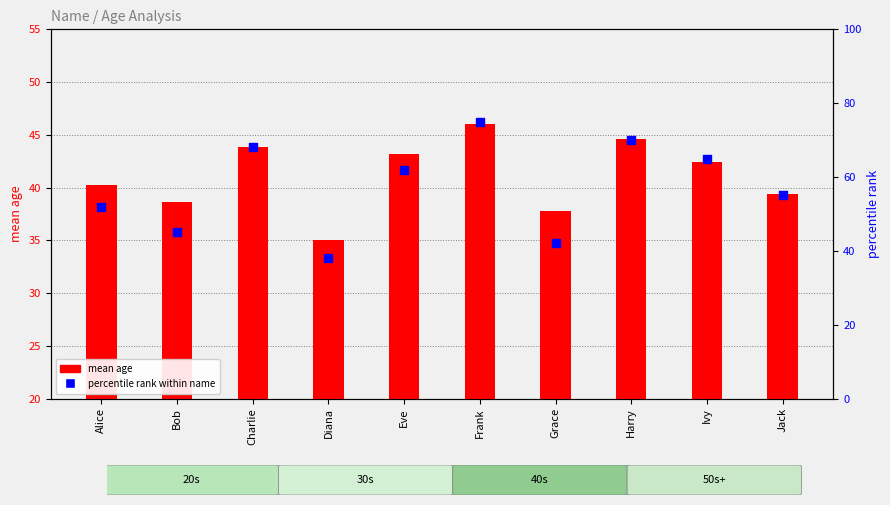

Which series has the largest total across all categories?

percentile rank within name